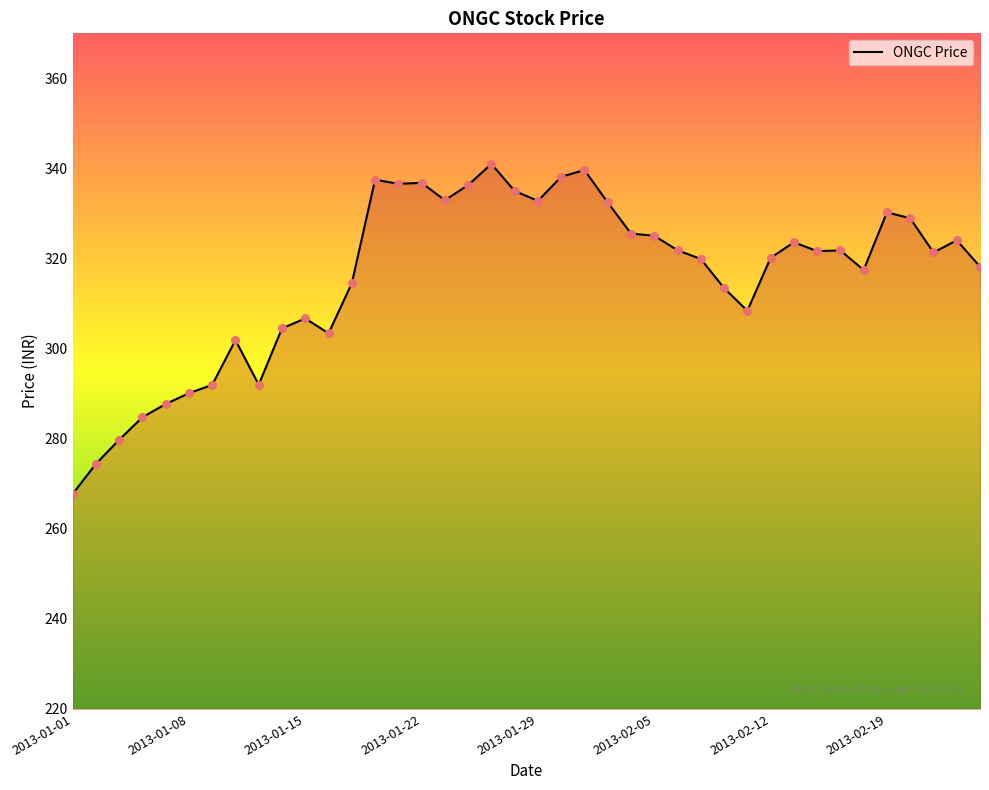

What is the minimum value shown in the chart?

267.7